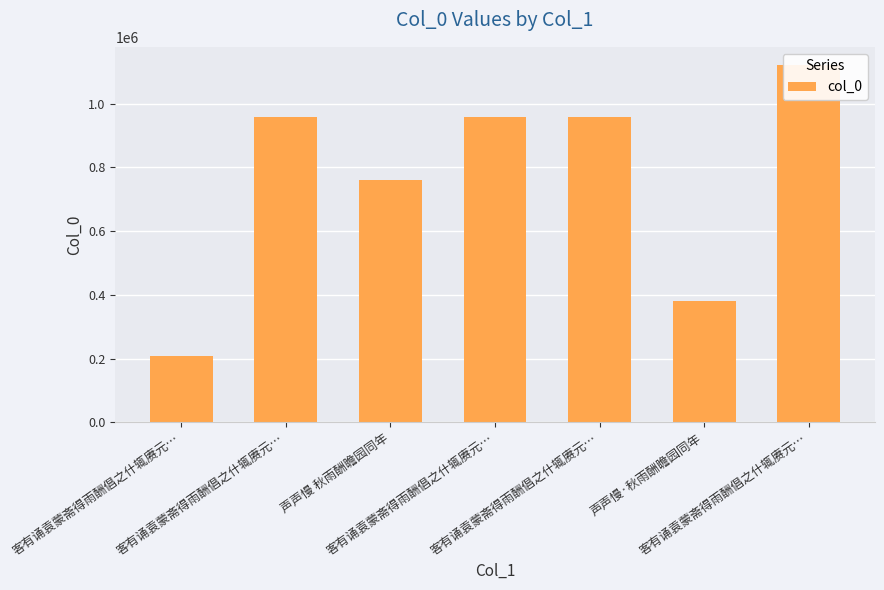

What is the label of the 1st bar from the right?

客有诵袁蒙斋得雨酬倡之什辄赓元…